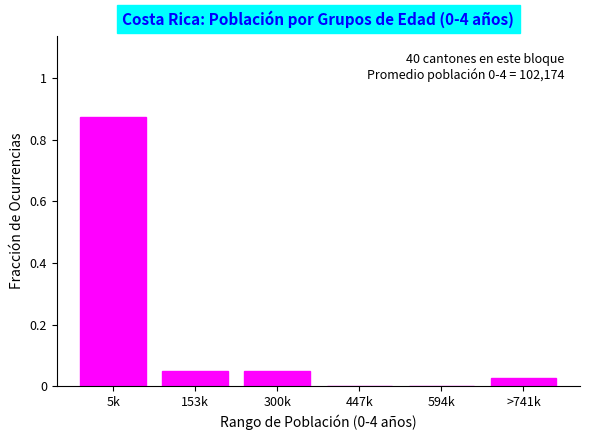

What is the sum of all values?

1.0